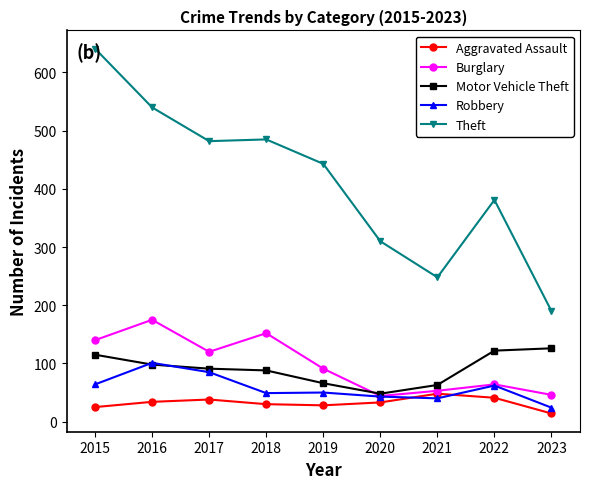

What is the spread (max minus min) of values at 2015?

616